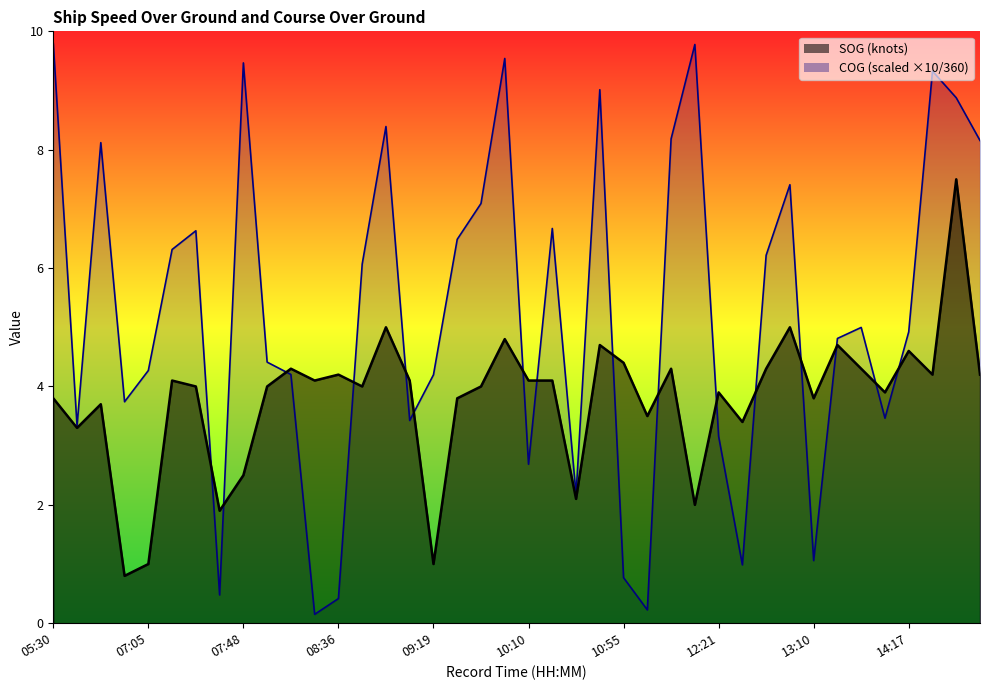

What is the sum of all SOG values?

151.4